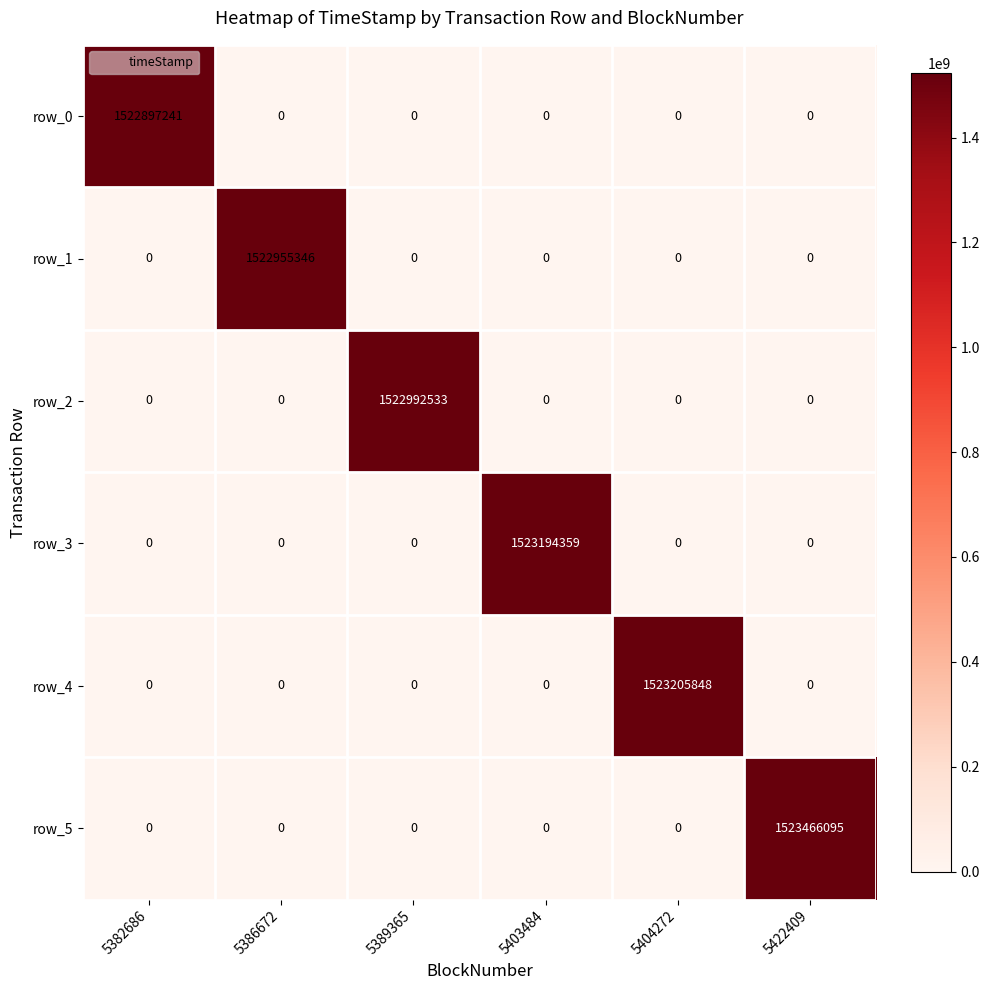

True or false: row_4 has a value of 1051774018 at 5386672.

False